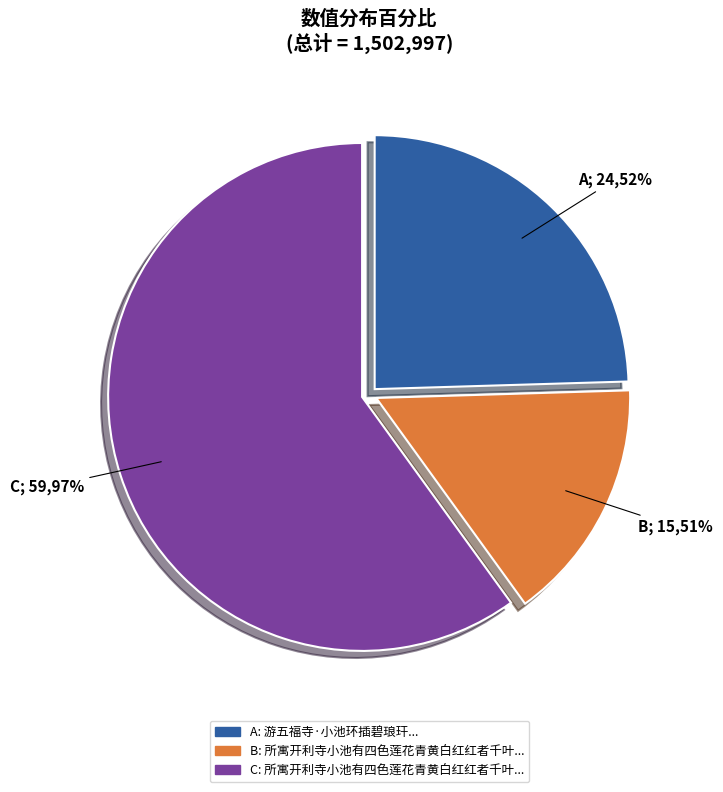

To the nearest percent, what is the difference between the 所寓开利寺小池有四色莲花青黄白红红者千叶皆北土所未见者也惜其遐陬有此异卉 and 所寓开利寺小池有四色莲花青黄白红红者千叶 slice percentages?

44%